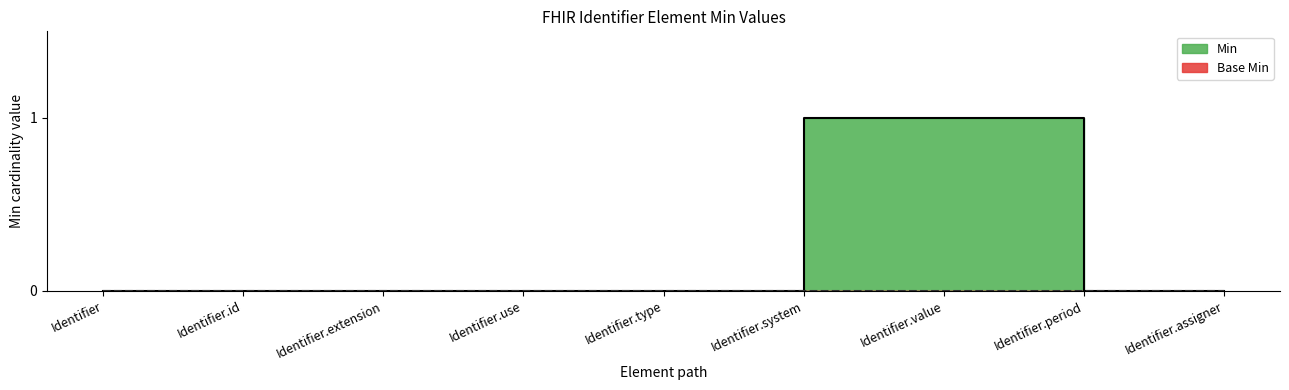

True or false: there are more than 0 points higher than both neighbors.

False